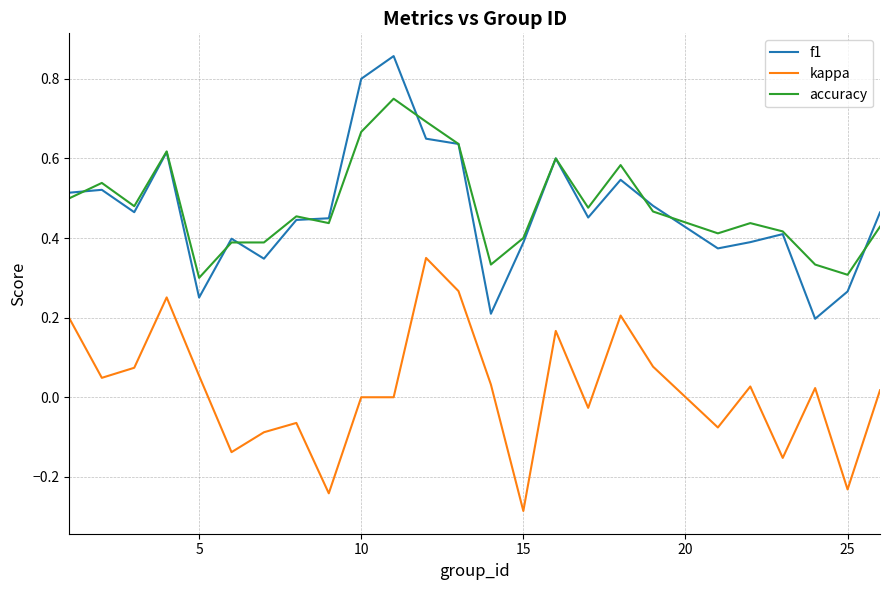

List the series in order of their peak value, lowest first.

kappa, accuracy, f1